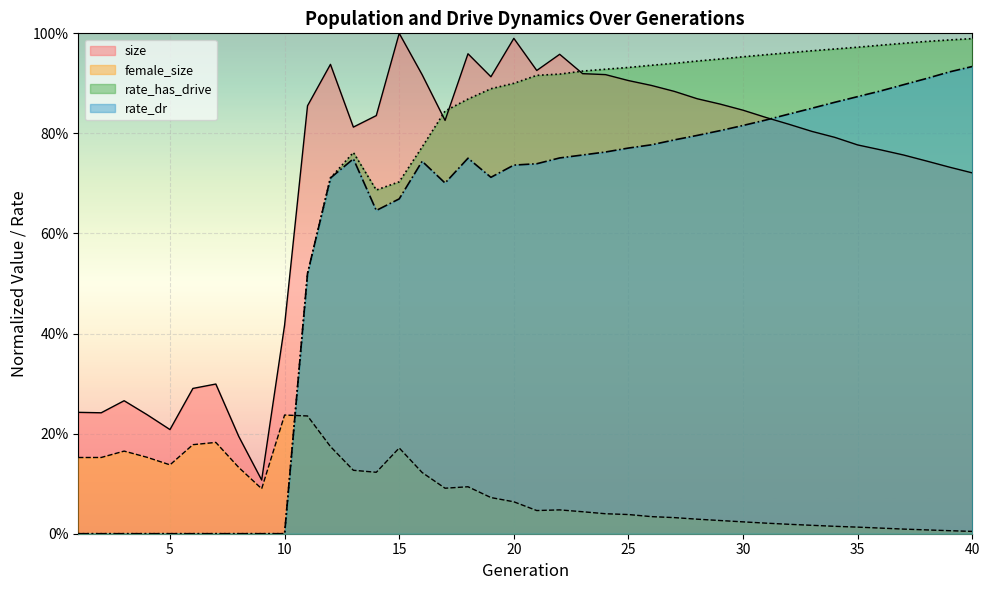

What is the difference between the maximum and minimum values in the female_size series?

0.2